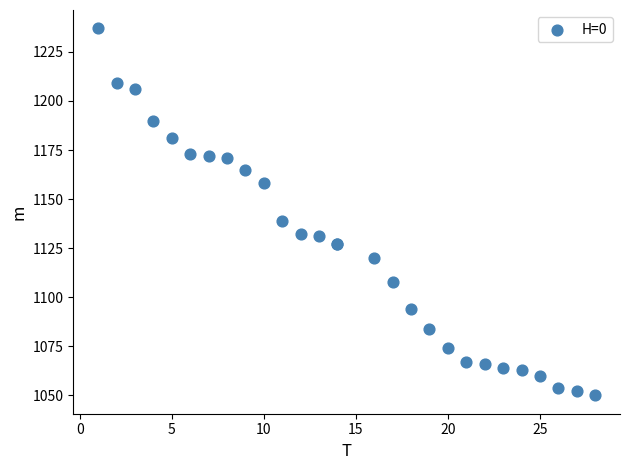

What Y value in the scatter plot is closest to 1143?

1139